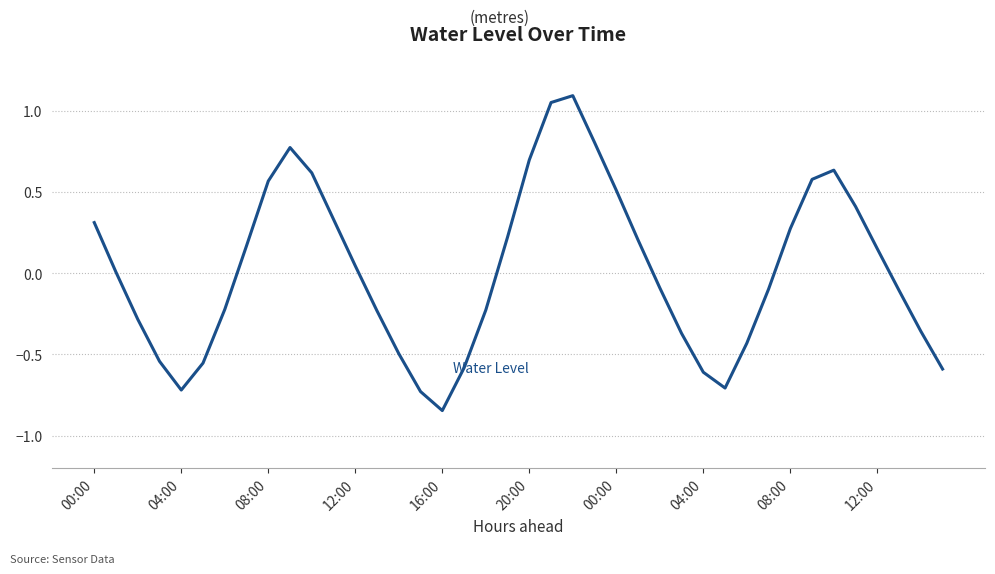

What is the maximum value shown in the chart?

1.1